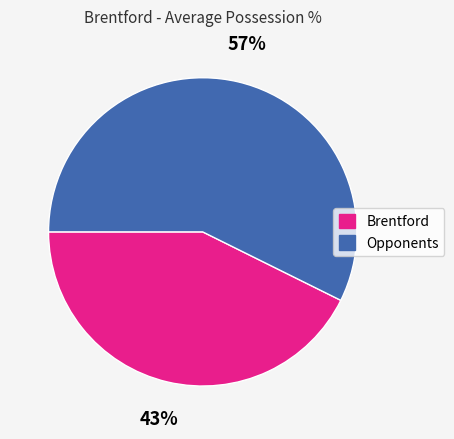

Approximately how many times larger is the value at Opponents compared to Brentford?

1.3